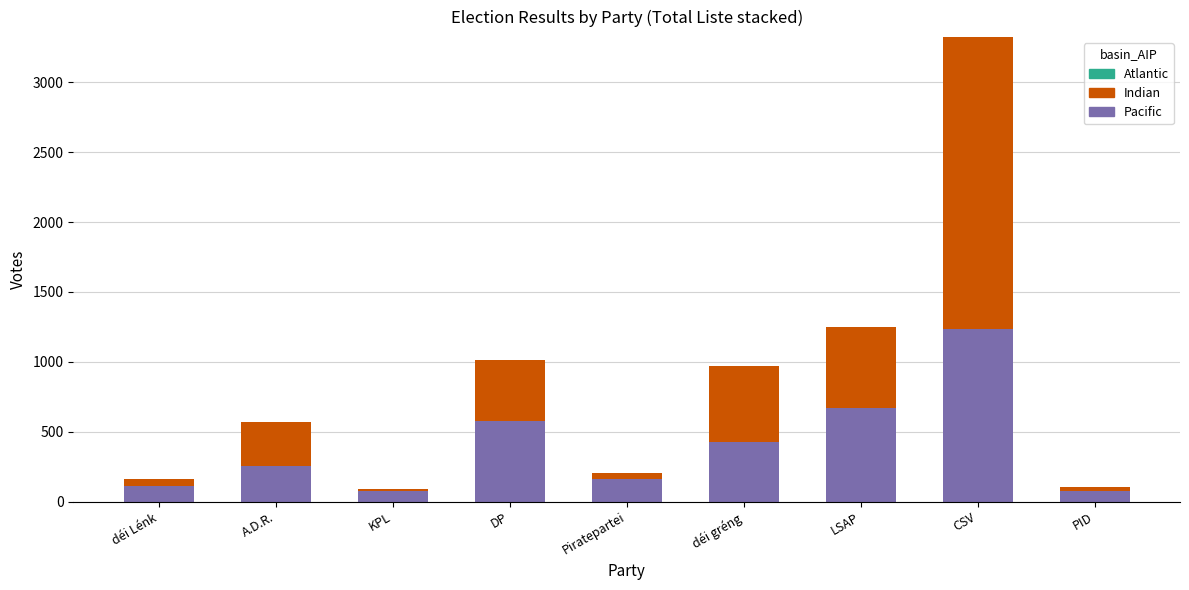

Reading left to right, transcribe the values for Pacific.

déi Lénk=112	A.D.R.=252	KPL=77	DP=574	Piratepartei=161	déi gréng=427	LSAP=672	CSV=1232	PID=77